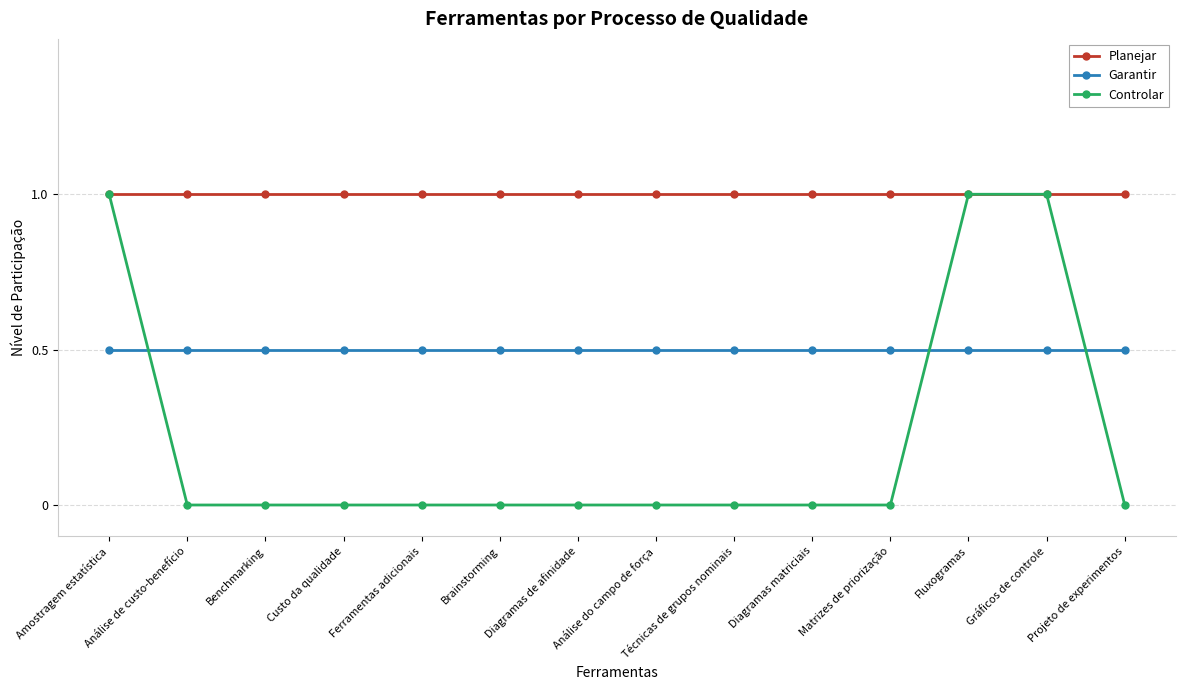

True or false: Planejar has a value of 1.0 at Fluxogramas.

True